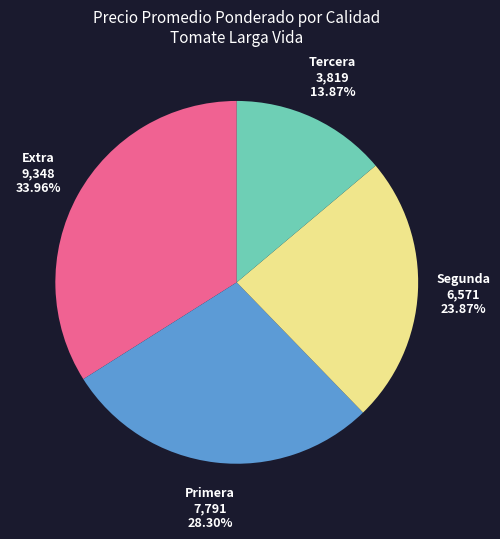

Is there any slice that represents more than half of the pie?

No